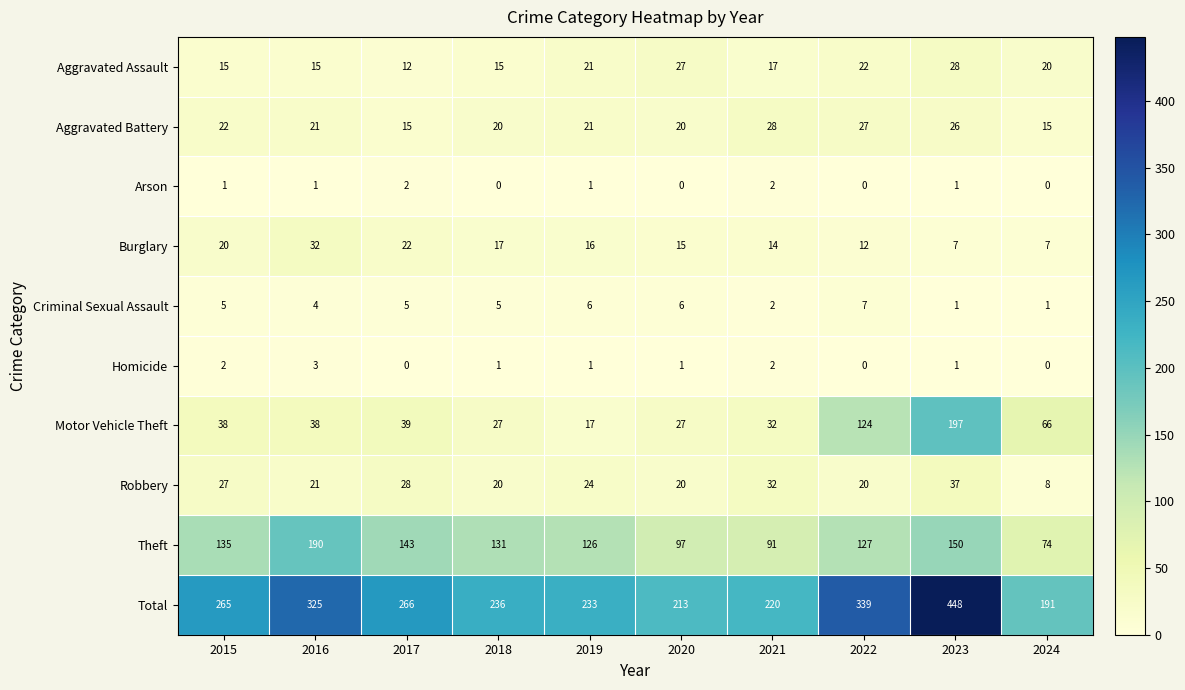

How many distinct data groups are displayed?

10